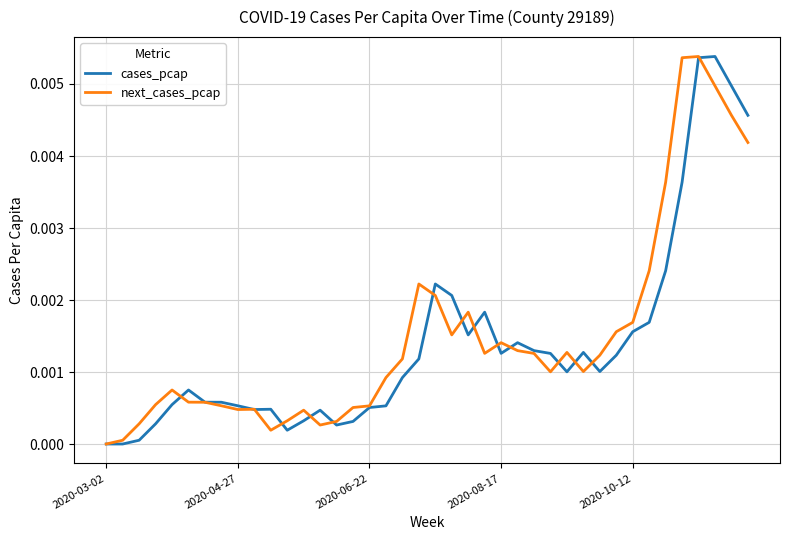

True or false: cases_pcap and next_cases_pcap cross at least once.

True